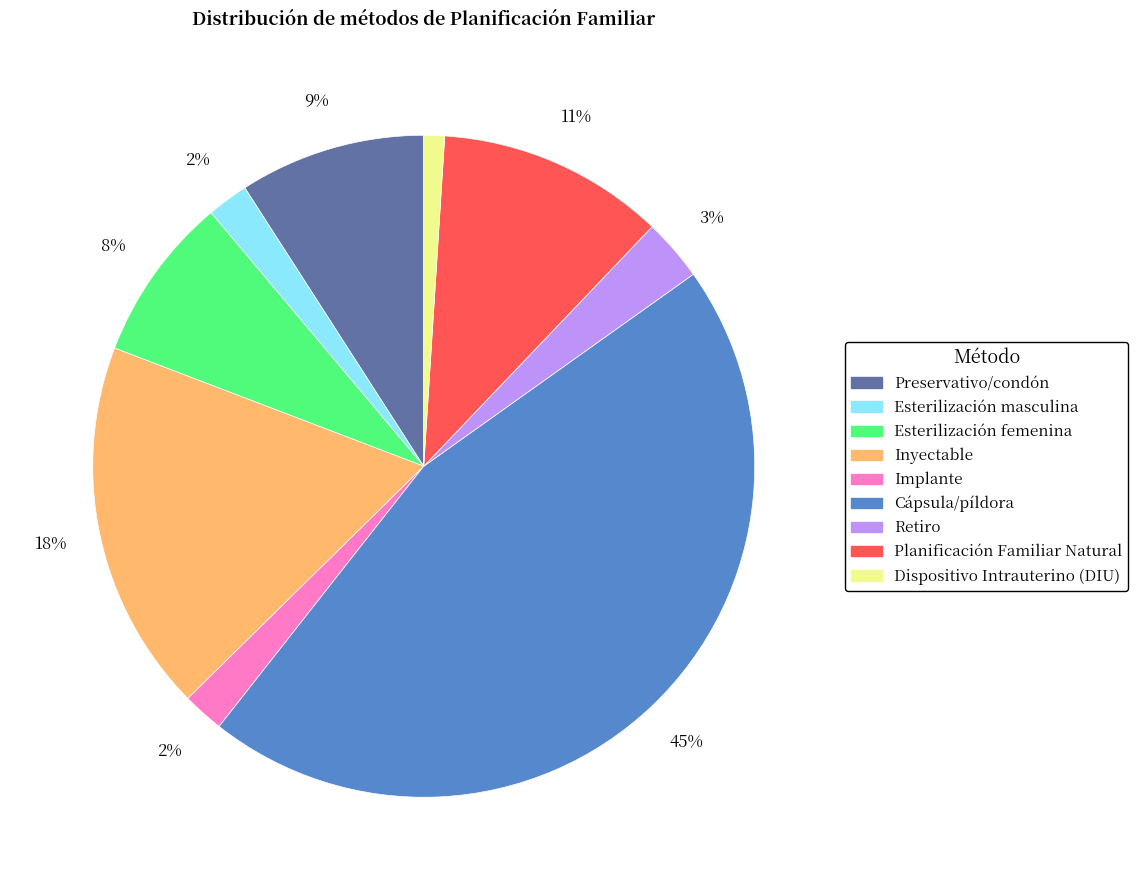

How many slices are in this pie chart?

9